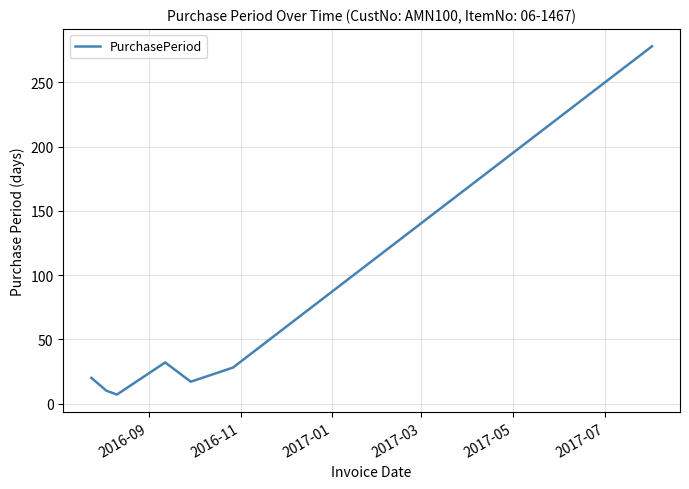

What is the difference between the maximum and second lowest values?

268